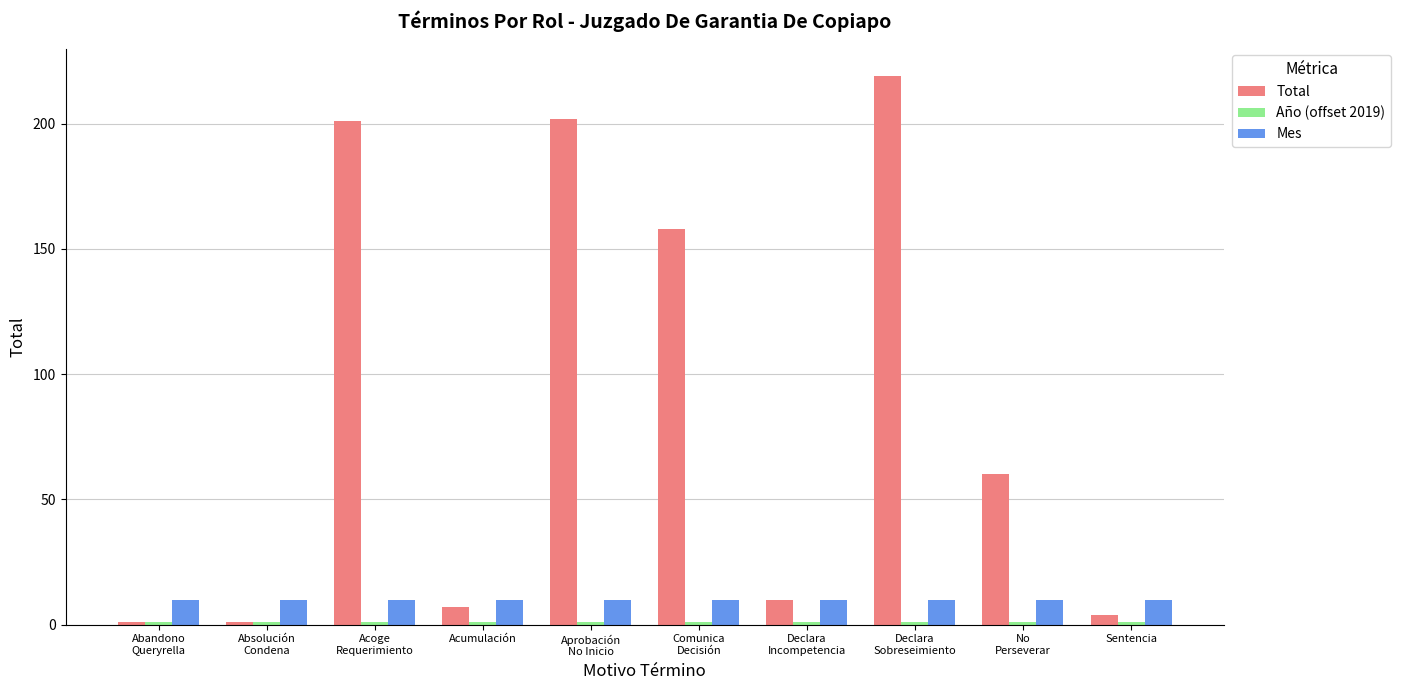

What is the total value across all series at Abandono
Queryrella?

12